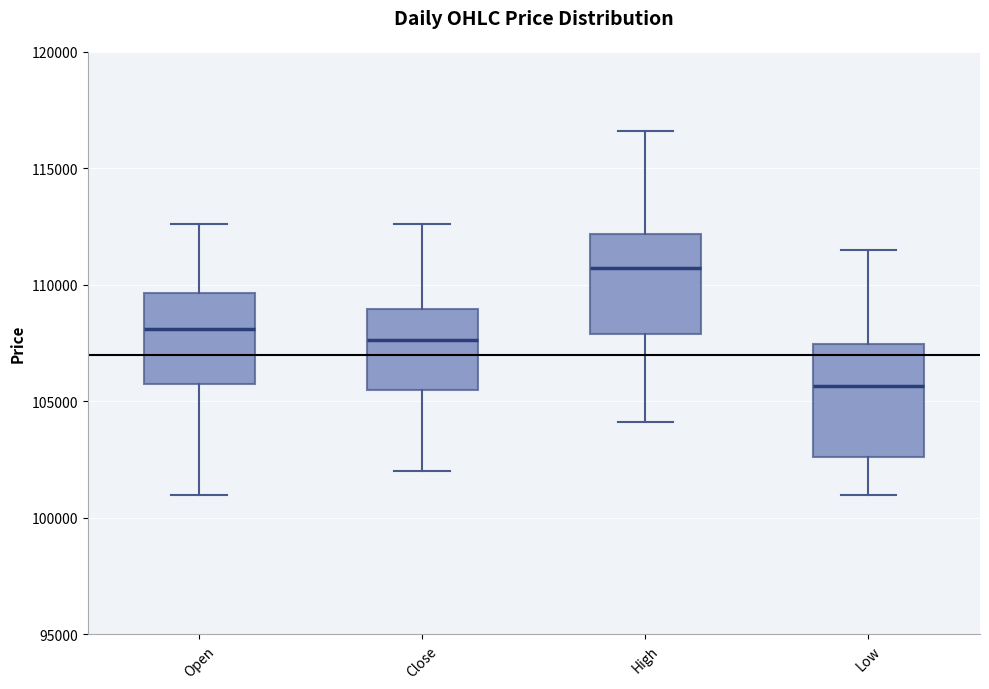

Reading left to right, transcribe this box plot: for each box, give where its median line is, the range the box spans, and where its two whiskers end, as read against the y-axis. The values are not printed on the chart, so give them approximately, as read against the axis.

Open: median 108000, box 106000 to 109500, whiskers 101000 to 112500
Close: median 107500, box 105500 to 109000, whiskers 102000 to 112500
High: median 110500, box 108000 to 112000, whiskers 104000 to 116500
Low: median 105500, box 102500 to 107500, whiskers 101000 to 111500